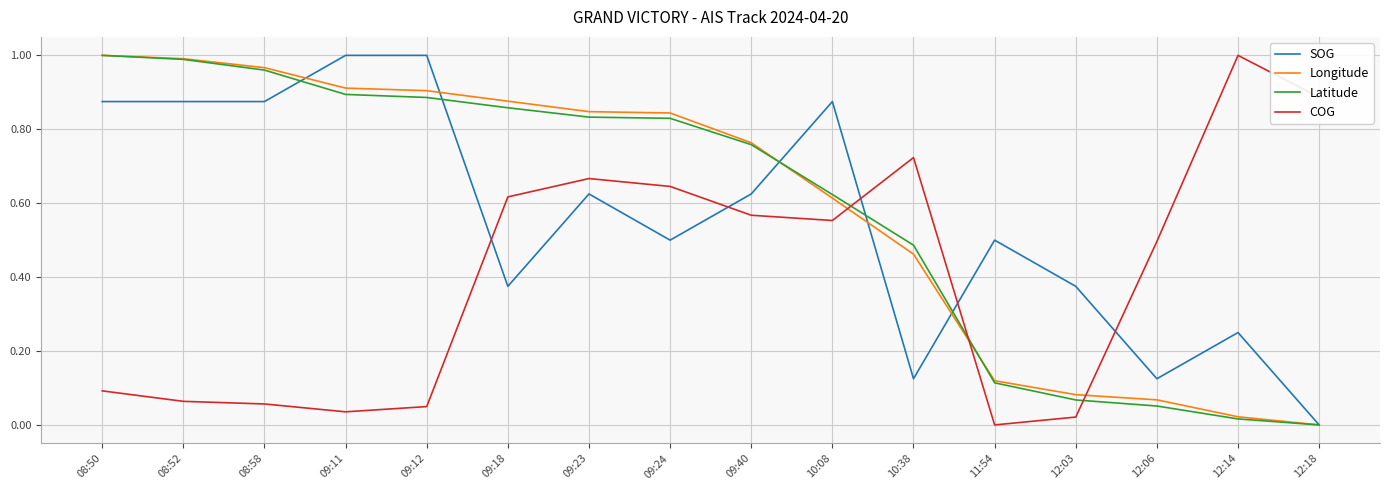

How many positive values does the COG series have?

15